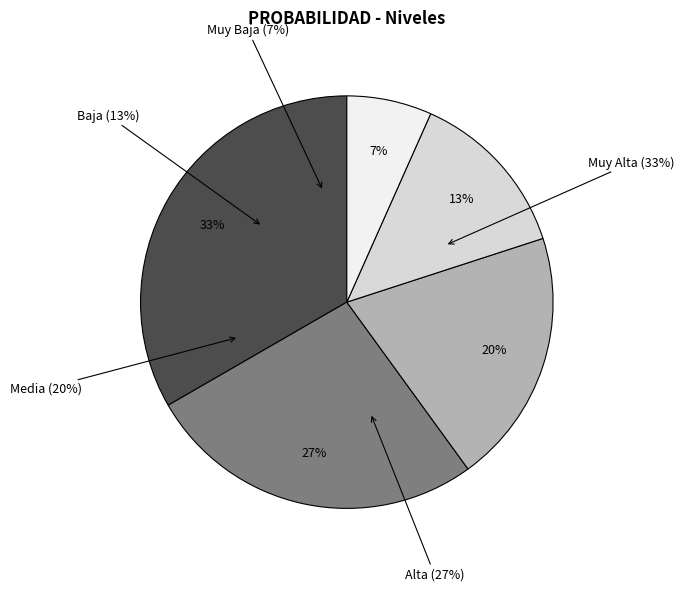

What percentage is the Media slice, to the nearest percent?

20%